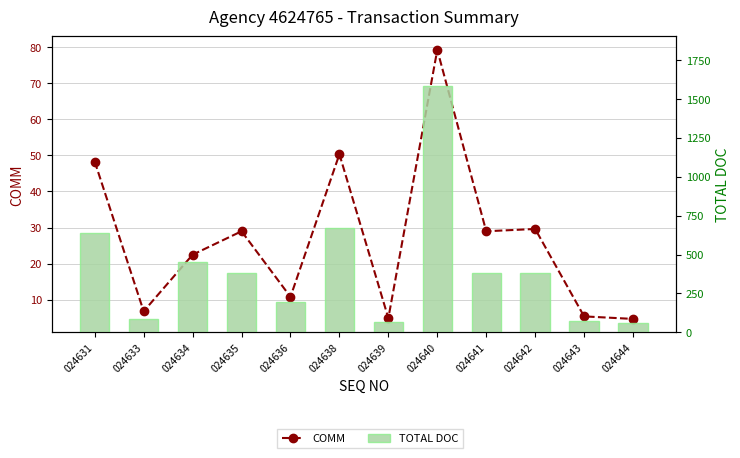

How many data points in TOTAL DOC are above 385?

7